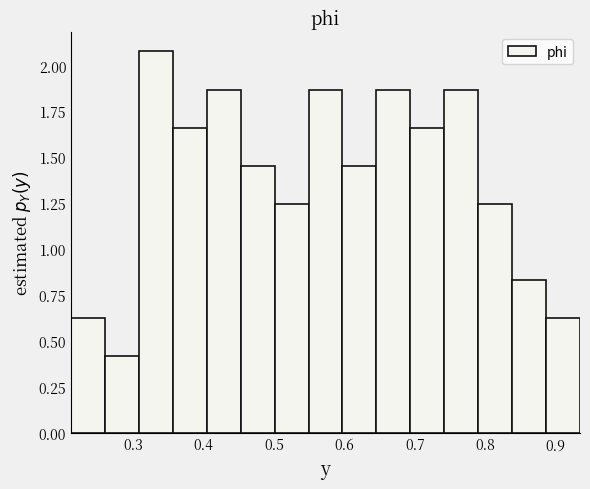

How tall is the bar that spans 0.69 to 0.74 on the x-axis? Neither the bar edges nor the heights are printed on the chart, so give them approximately, as read against the axes.

1.65